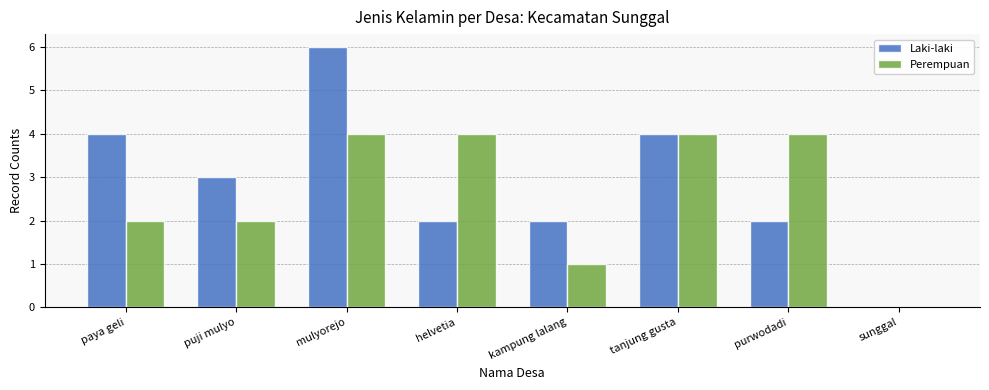

Which label corresponds to the largest value in the chart?

mulyorejo